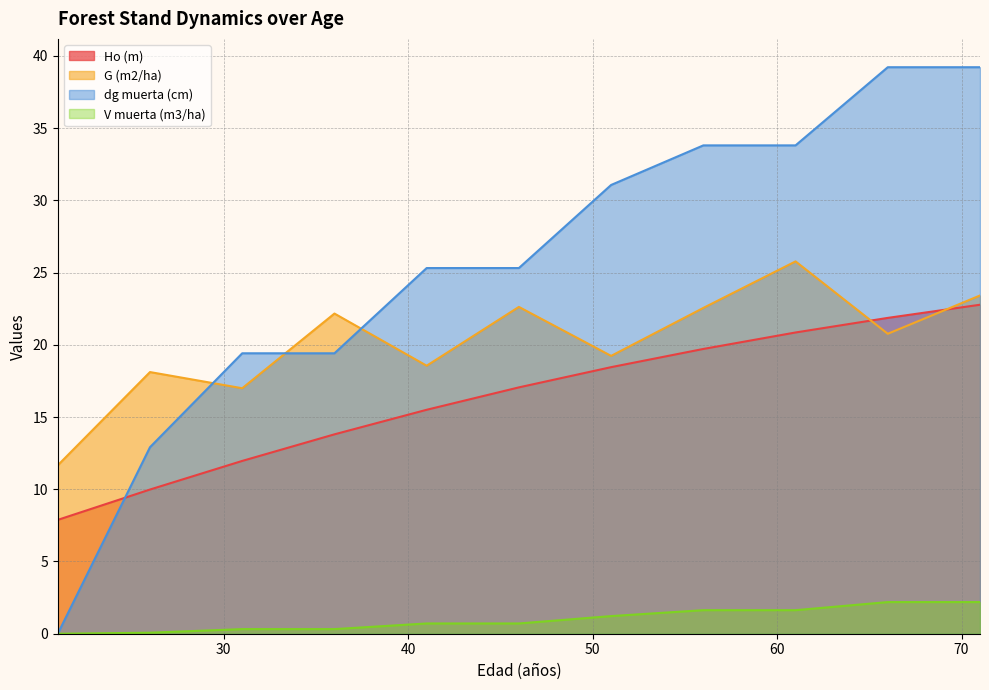

What is the total value across all series at 41?

60.1